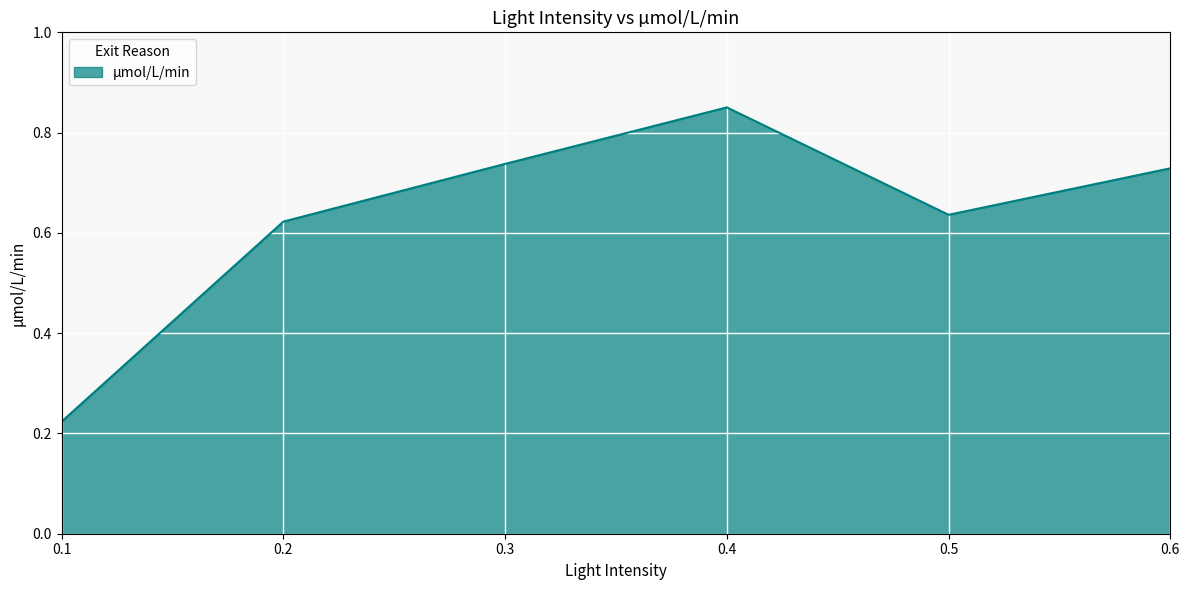

True or false: the data shows 0.3 at 0.3.

False